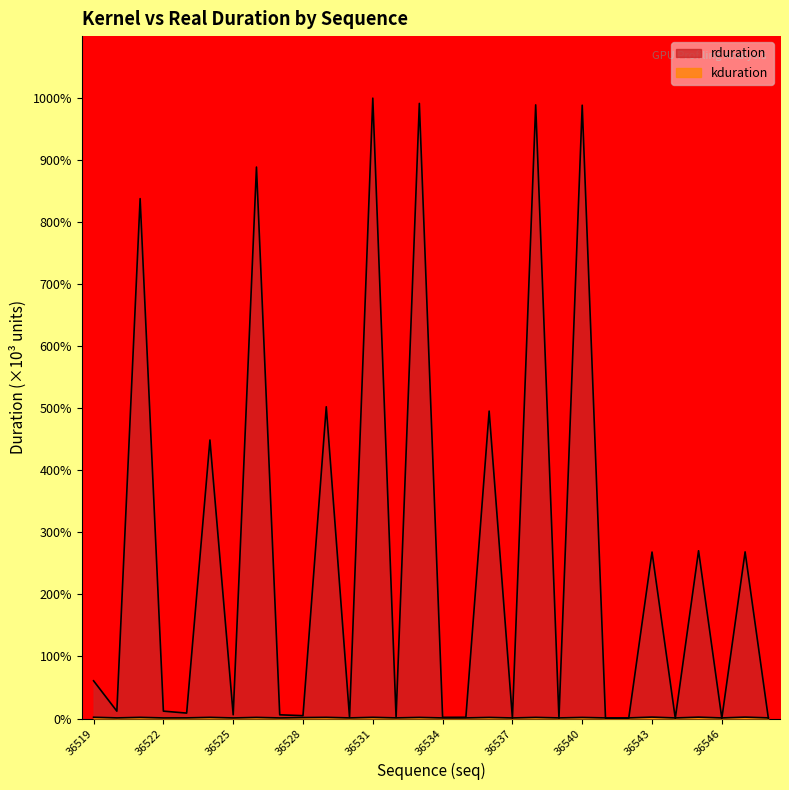

The value of kduration at 36547 is 10.2. True or false?

False